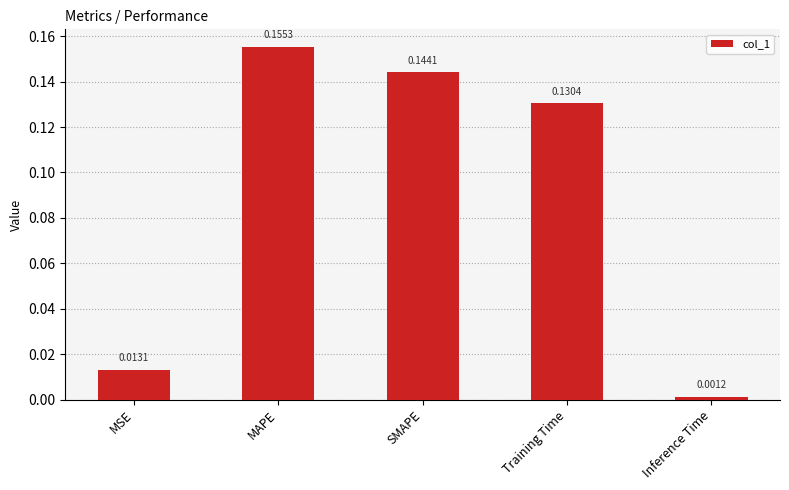

What is the sum of all values?

0.4